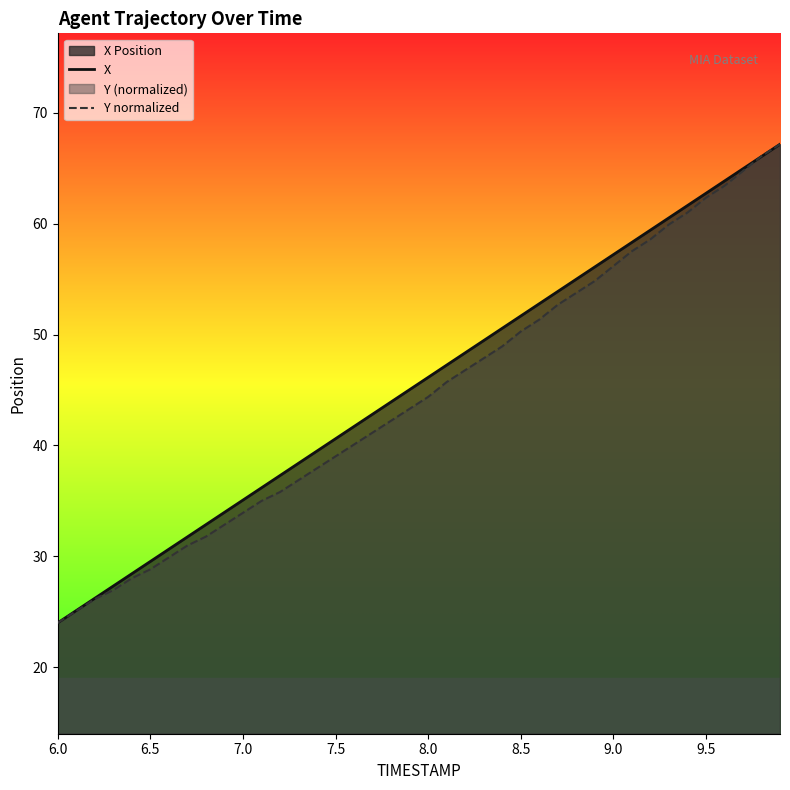

How many lines are shown in the chart?

2